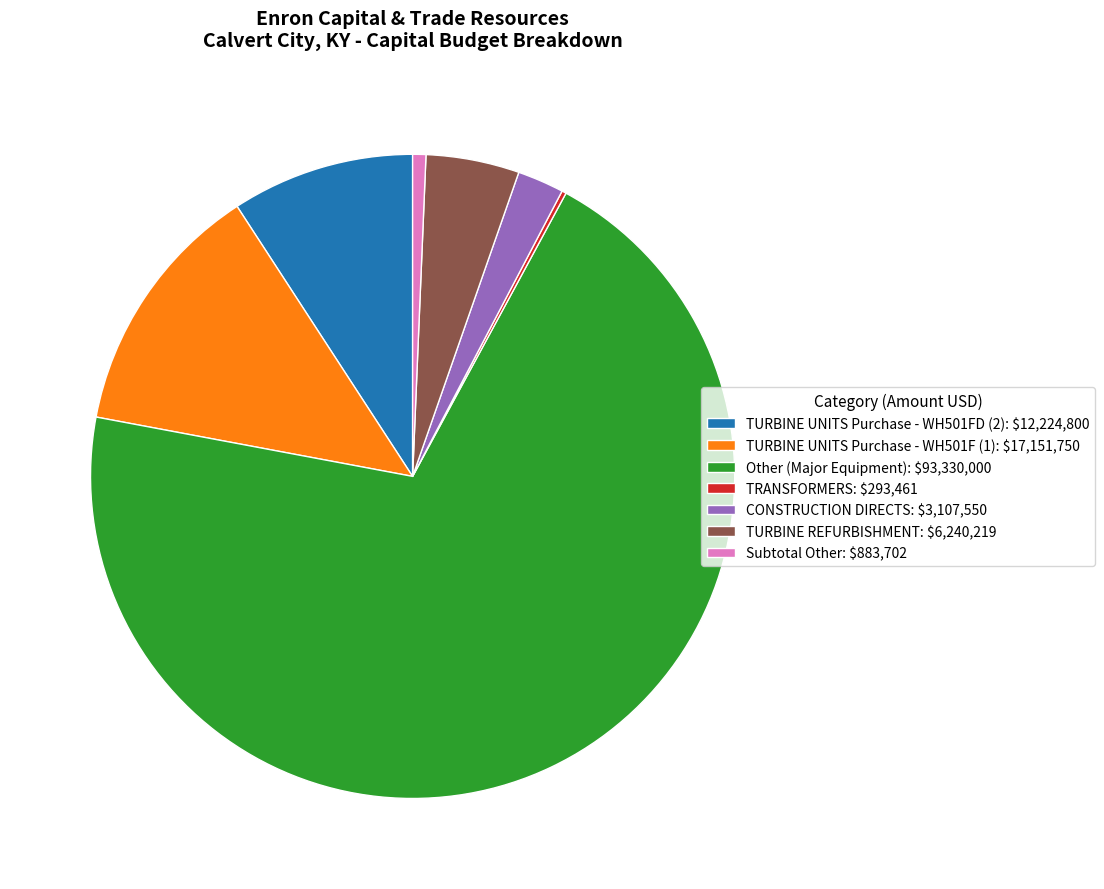

Is Other (Major Equipment): $93,330,000 the majority of the pie?

Yes